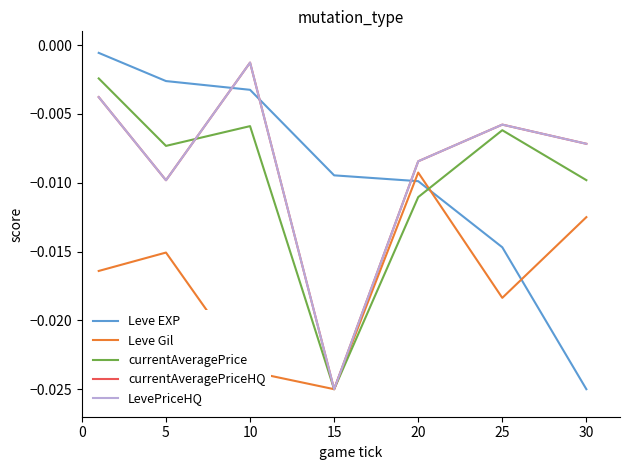

Between which two adjacent categories do LevePriceHQ and Leve EXP first intersect?

5 and 10